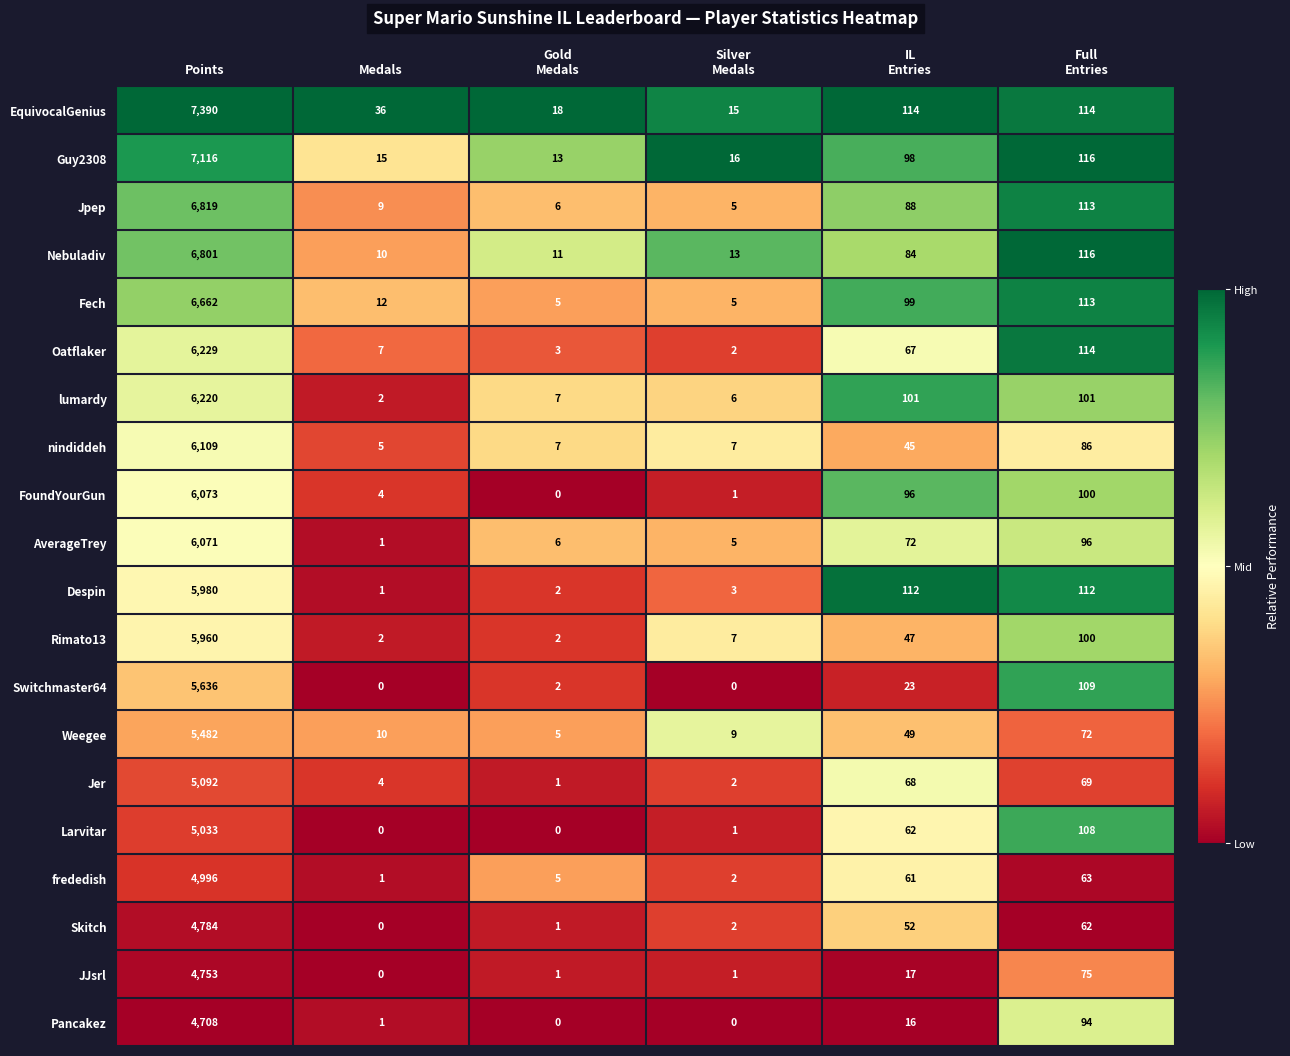

Count the number of data series in this chart.

20